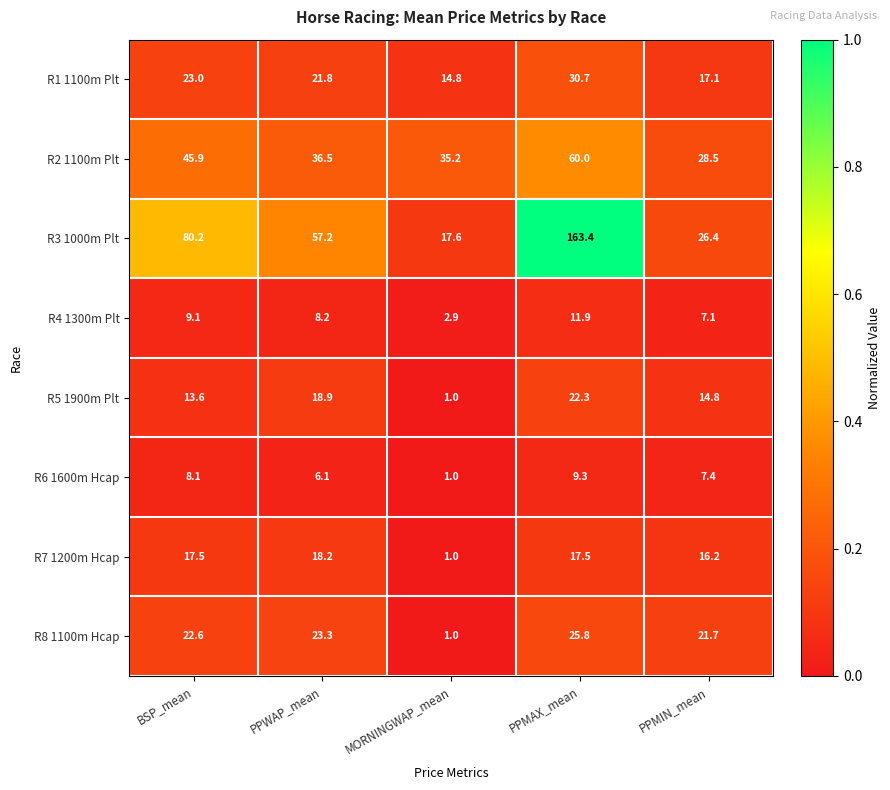

Which series has the largest total across all categories?

R3 1000m Plt